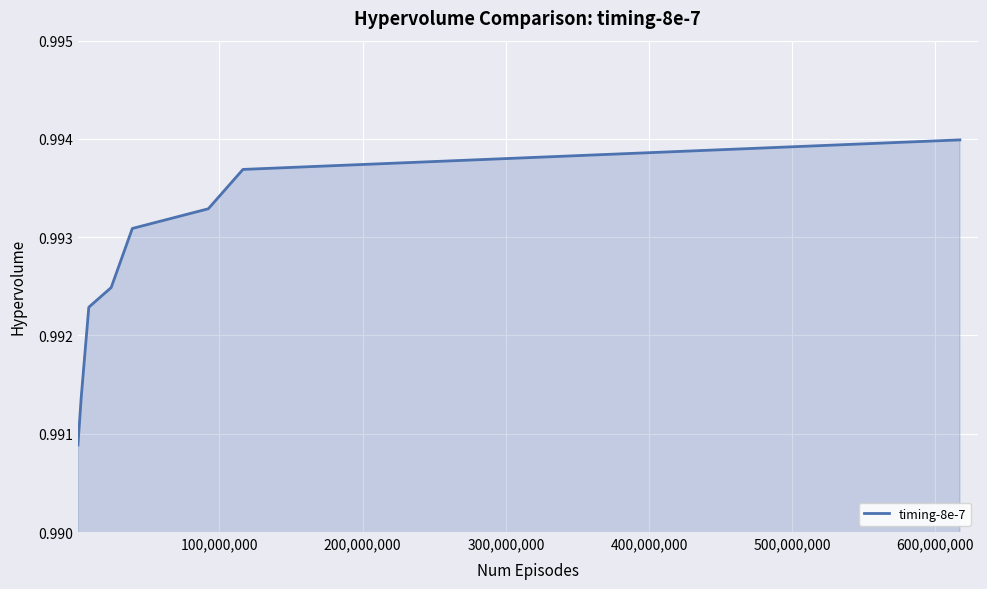

True or false: there are more than 0 points higher than both neighbors.

False